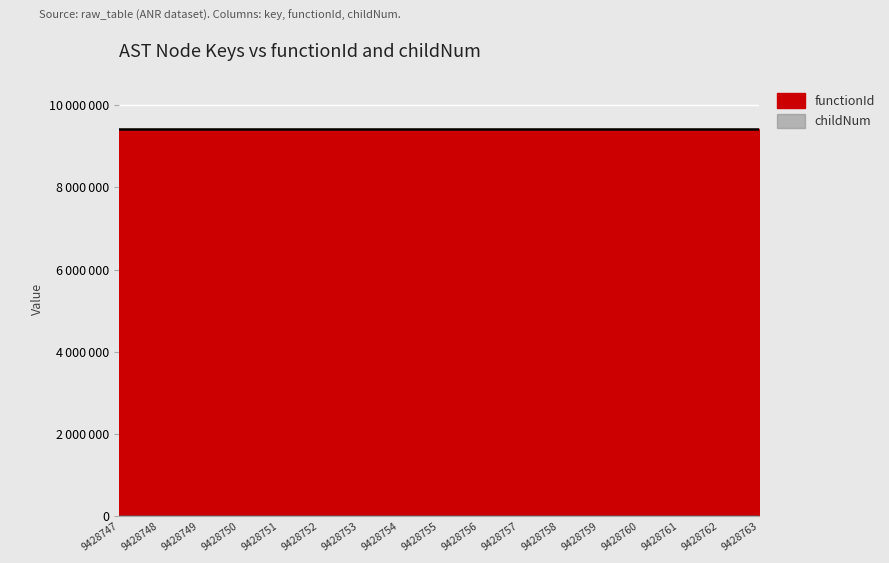

Reading right to left, extract all data points from this chart.

9428763=5	9428762=1	9428761=0	9428760=0	9428759=4	9428758=1	9428757=0	9428756=1	9428755=0	9428754=0	9428753=3	9428752=2	9428751=1	9428750=0	9428749=0	9428748=0	9428747=0